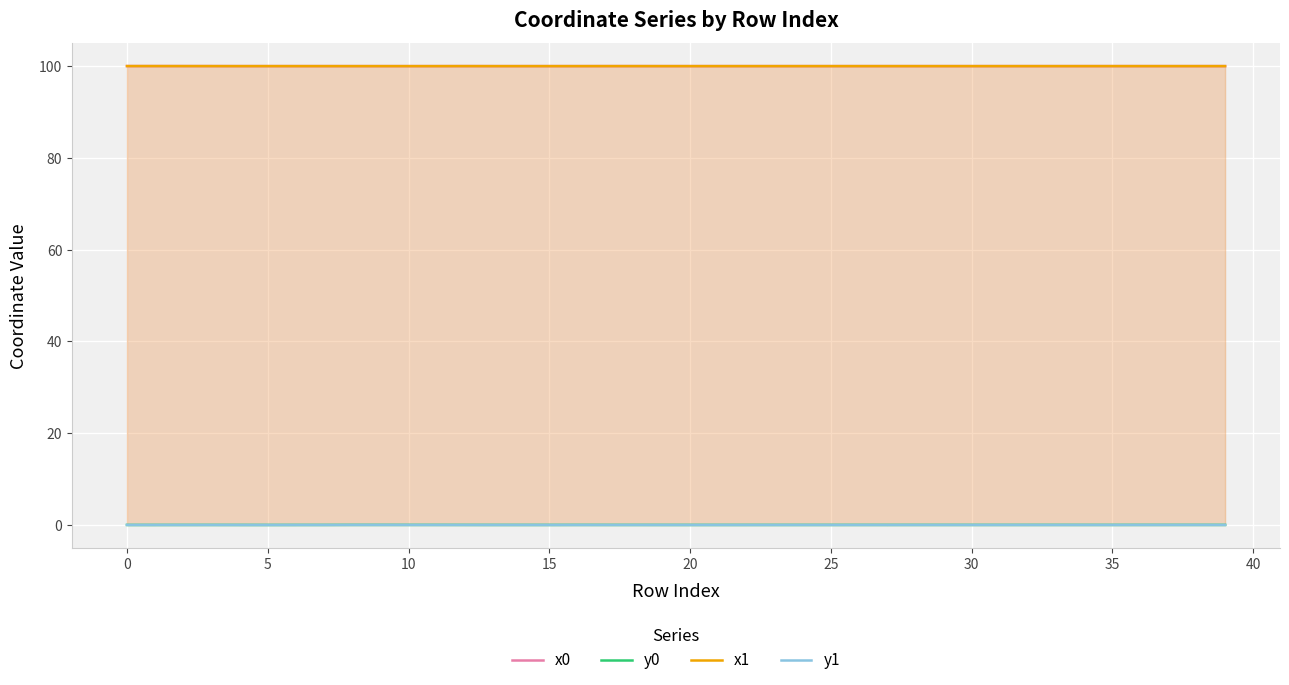

What is the highest value of the x1 series?

100.0